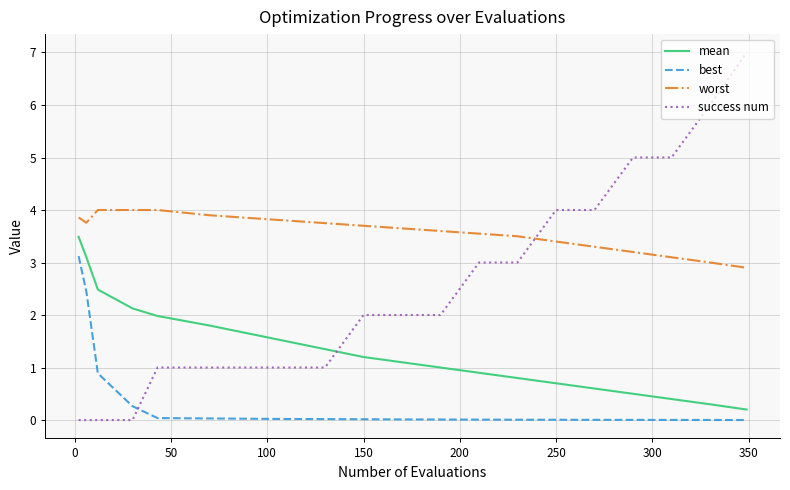

What is the highest value of the best series?

3.1